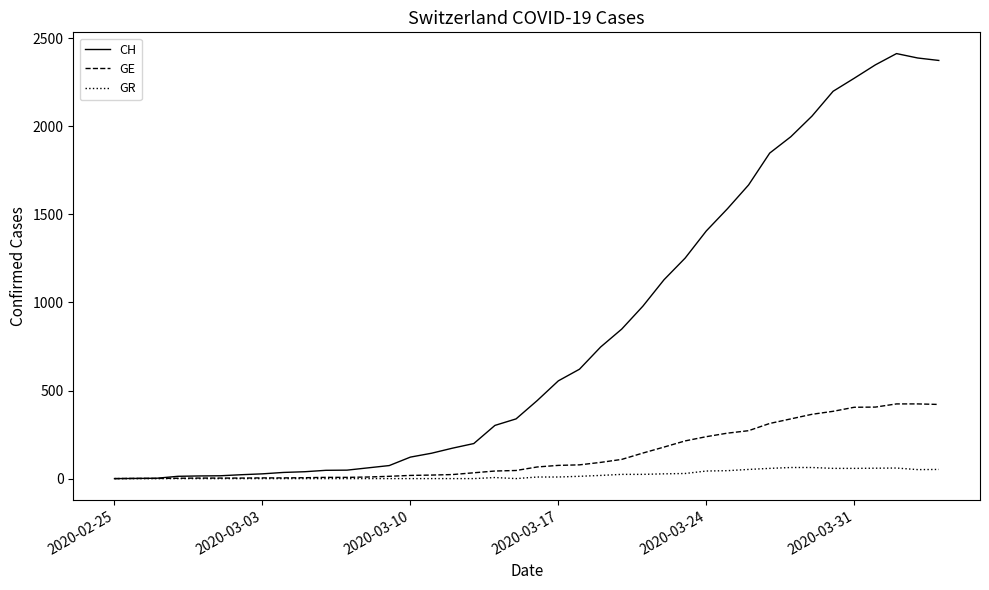

Which series has the largest range (max minus min)?

CH